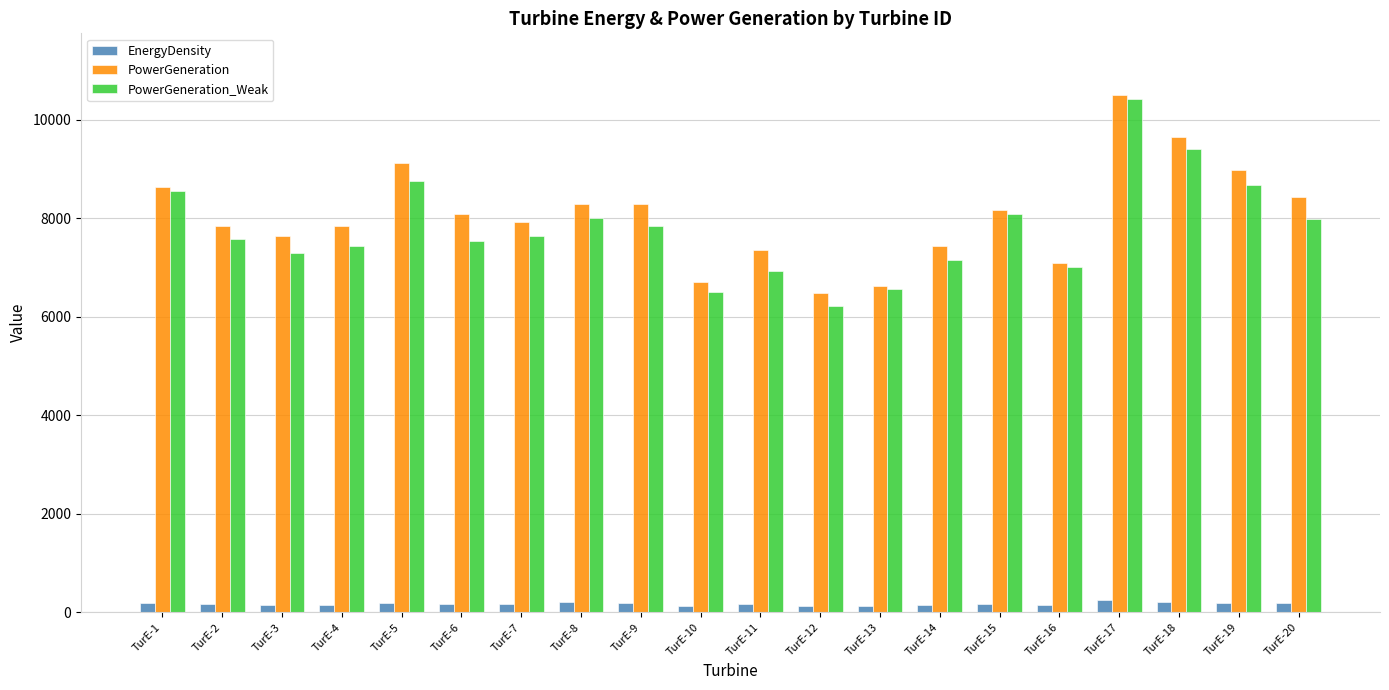

Are the bars horizontal?

No